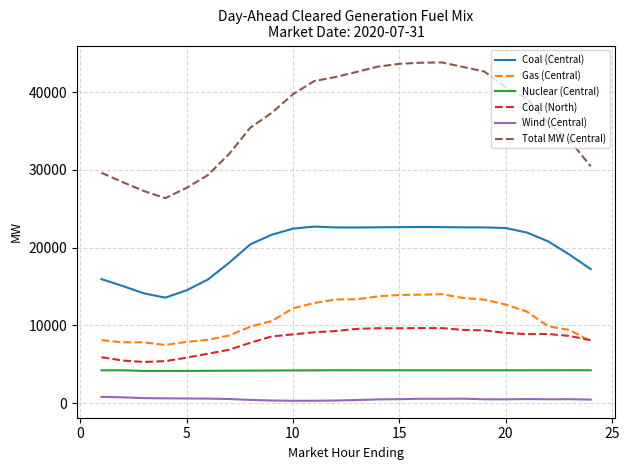

List the series in order of their peak value, highest first.

Total MW (Central), Coal (Central), Gas (Central), Coal (North), Nuclear (Central), Wind (Central)